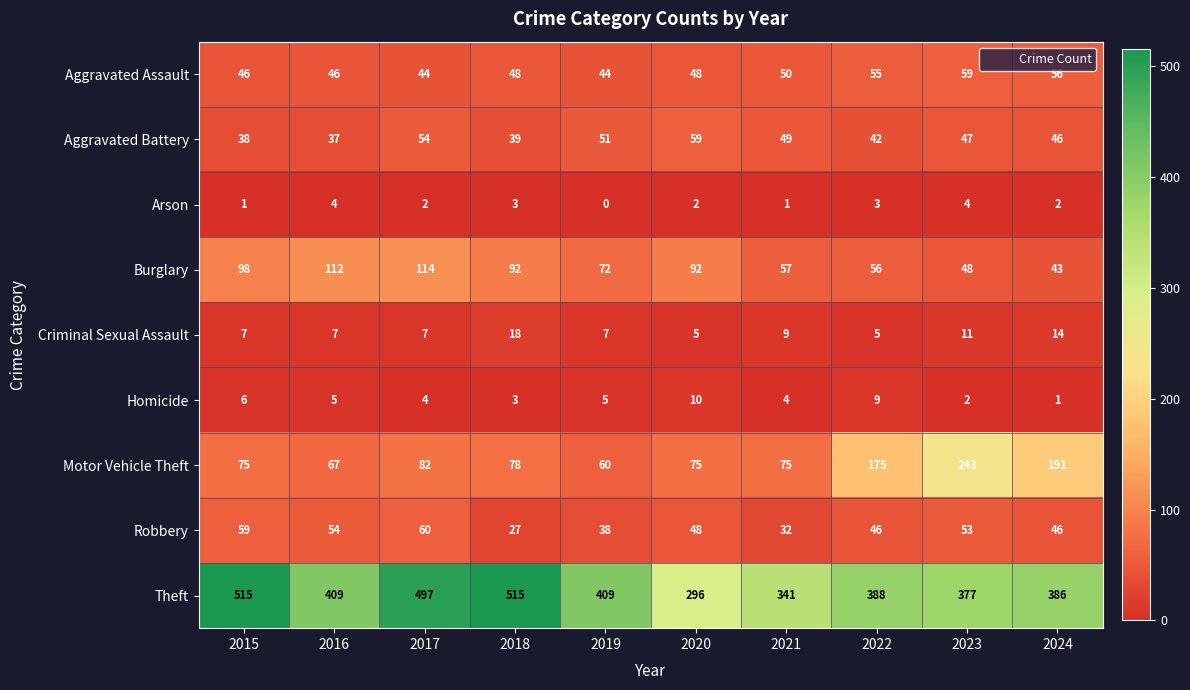

What is the spread (max minus min) of values at 2020?

294